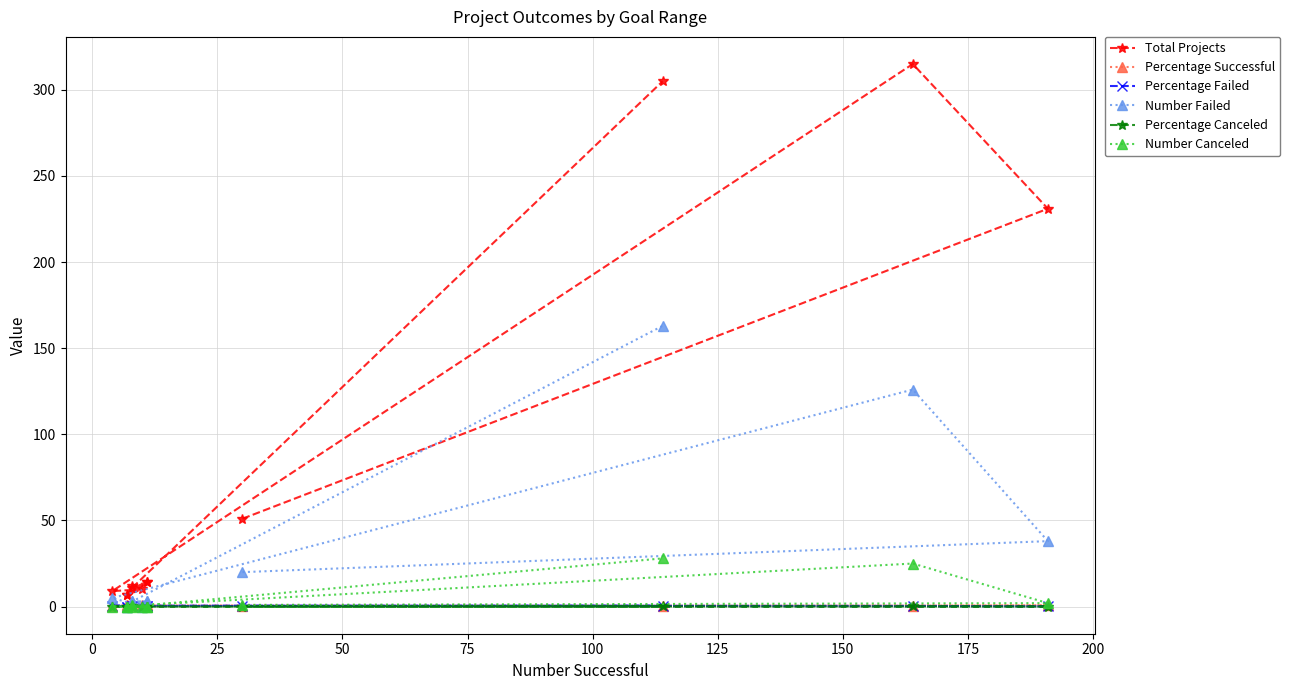

Which series has the largest total across all categories?

Total Projects